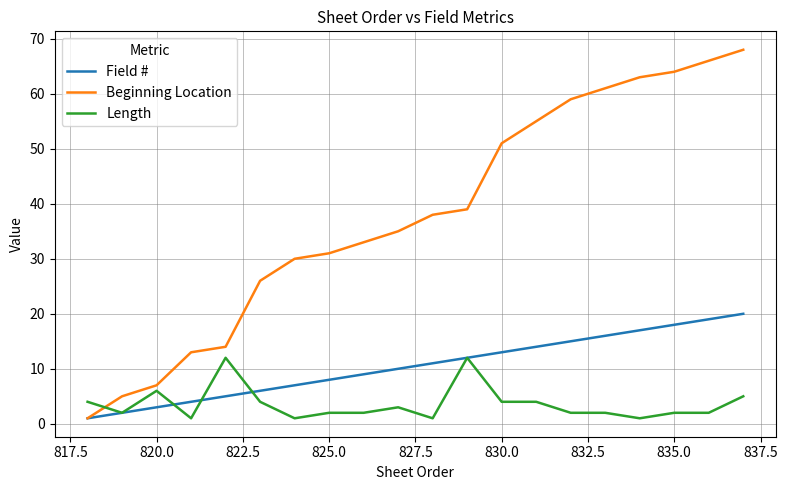

Which series has the widest spread of values?

Beginning Location